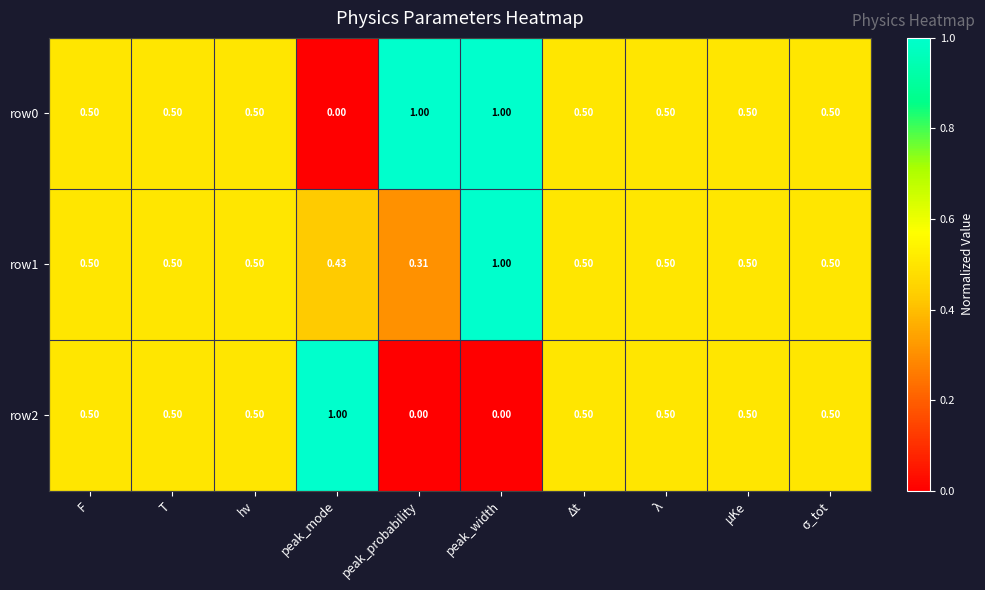

Count the number of data series in this chart.

3